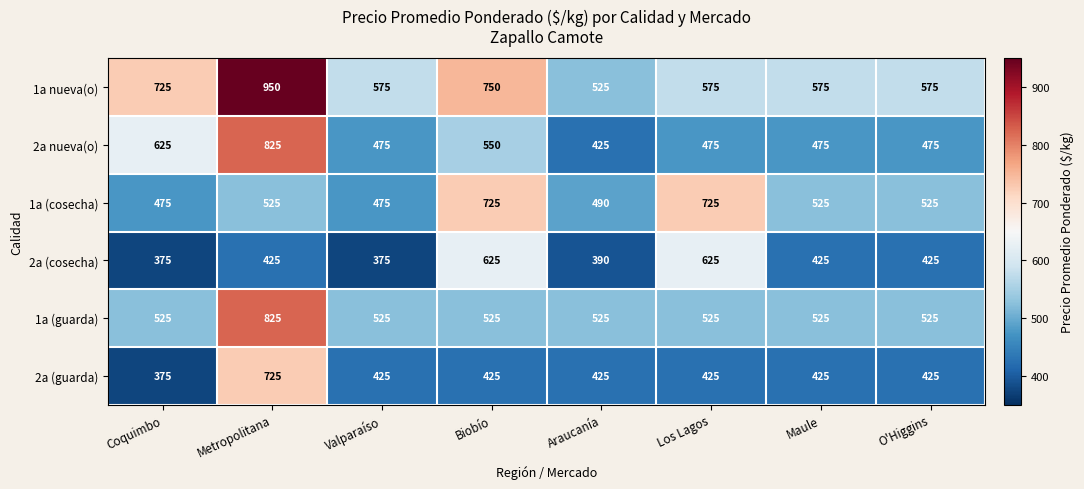

What is the minimum value shown in the chart?

375